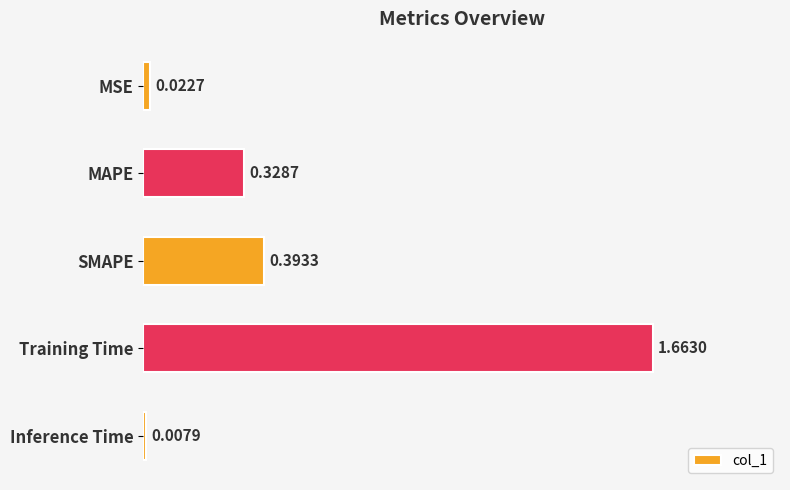

List the labels in order of value, smallest first.

Inference Time, MSE, MAPE, SMAPE, Training Time